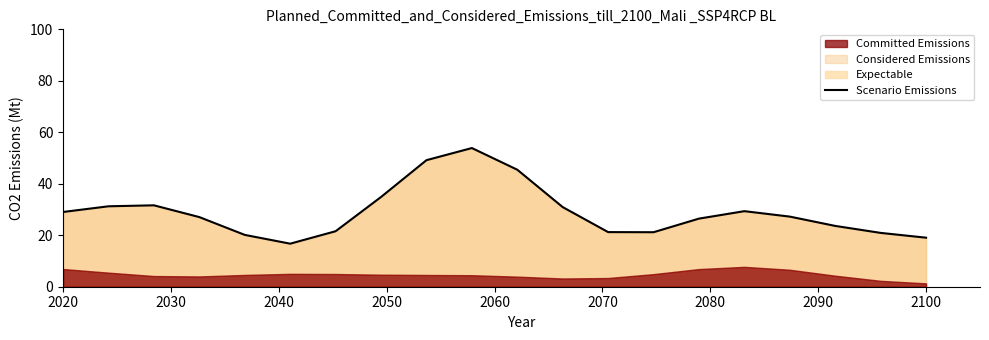

What is the lowest value of the Scenario Emissions series?

16.7